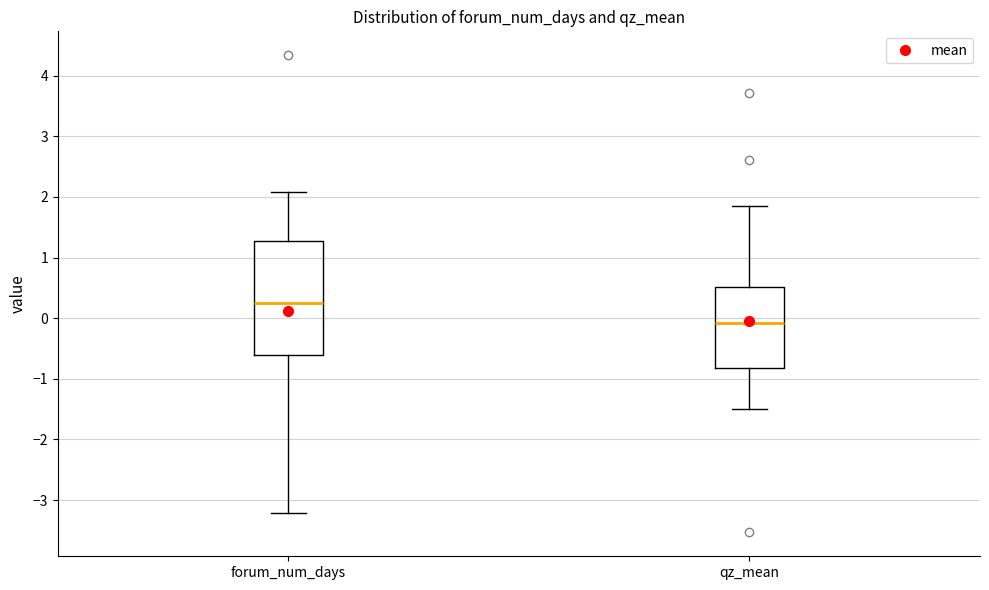

Reading left to right, read every box against the y-axis: the position of its median line, the range the box covers, and the ends of its whiskers. The values are not printed on the chart, so give them approximately, as read against the axis.

forum_num_days: median 0.2, box -0.6 to 1.3, whiskers -3.2 to 2.1
qz_mean: median -0.1, box -0.8 to 0.5, whiskers -1.5 to 1.9